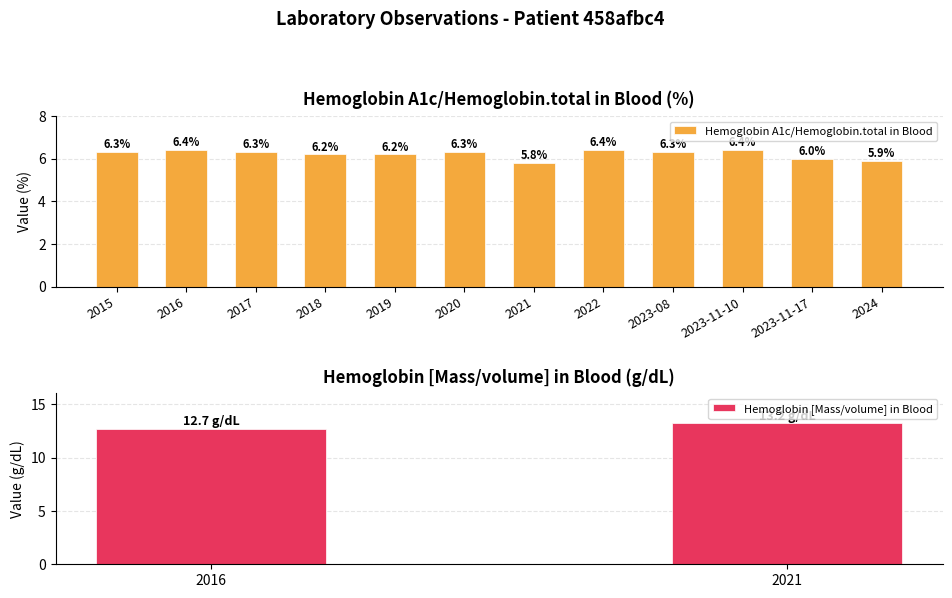

Count the values in the range 6 to 7.

10